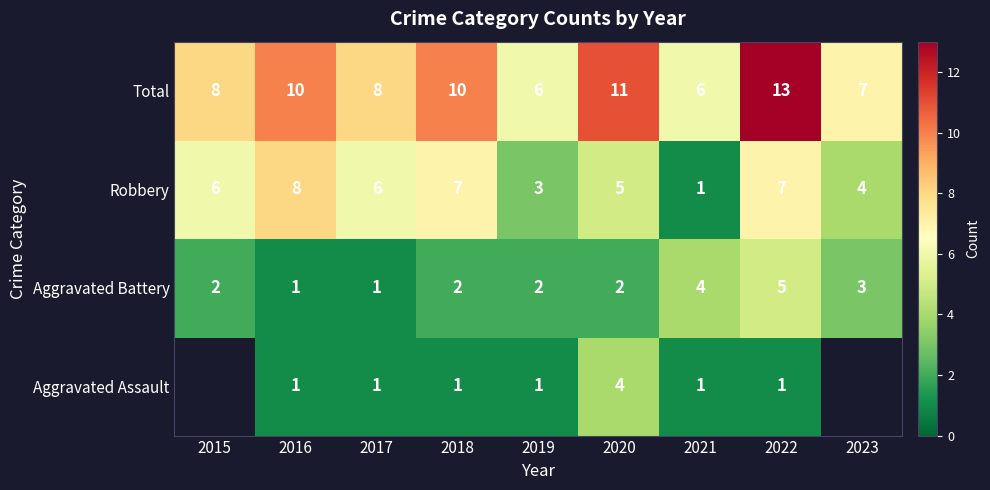

How many Aggravated Battery values are between 2 and 3?

5